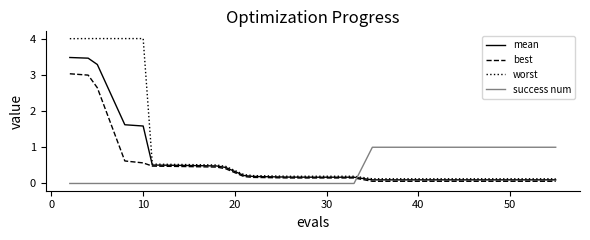

What is the difference between the second highest and minimum values in the best series?

2.9